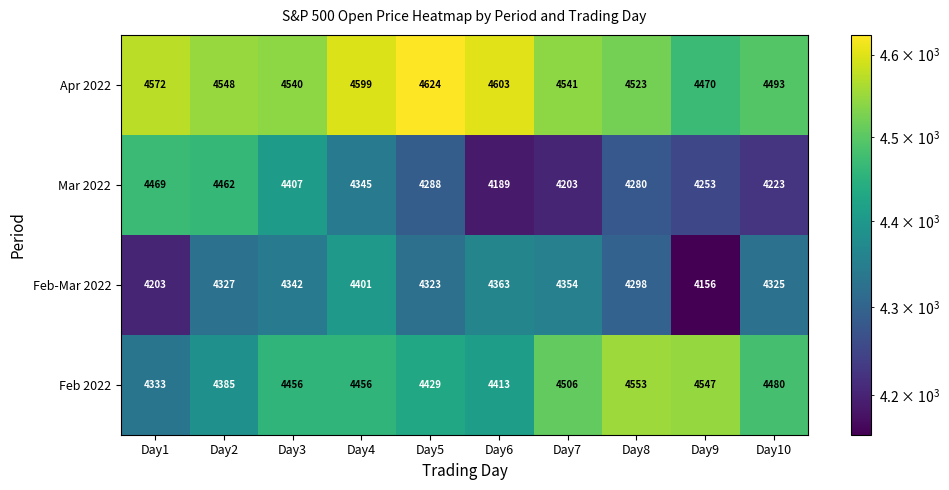

True or false: Feb 2022 has a value of 1343 at Day1.

False